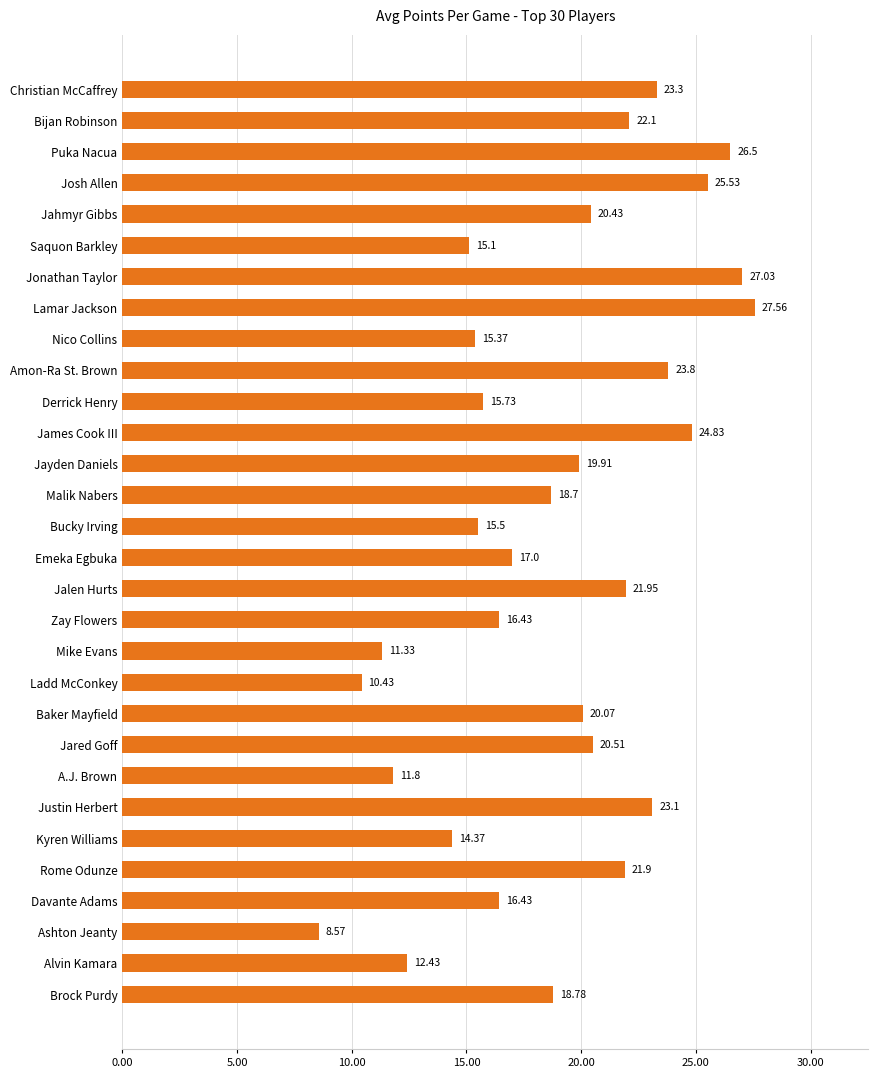

Which label corresponds to the smallest value in the chart?

Ashton Jeanty